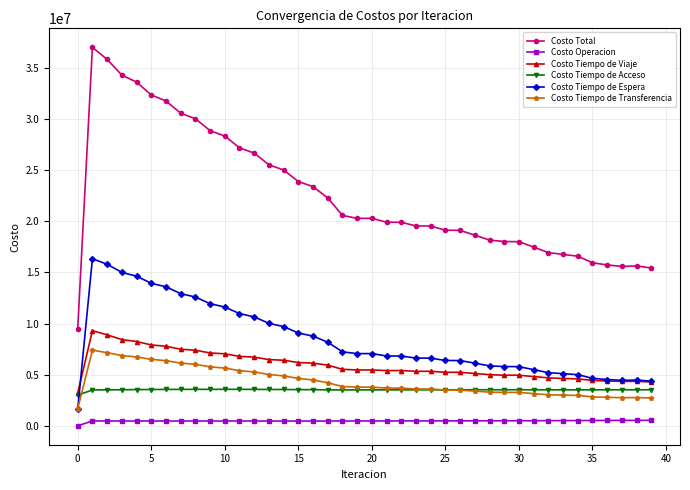

What is the value of the Costo Tiempo de Viaje point at the 4th from the left?

8431948.6